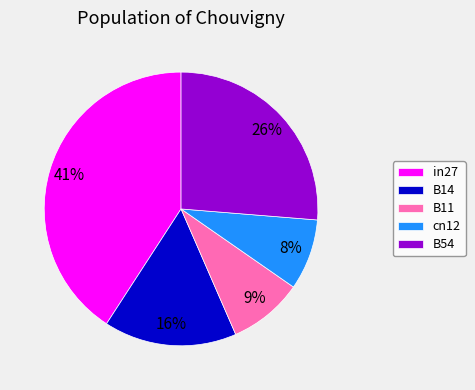

The B11 slice represents 9% of the pie. True or false?

True